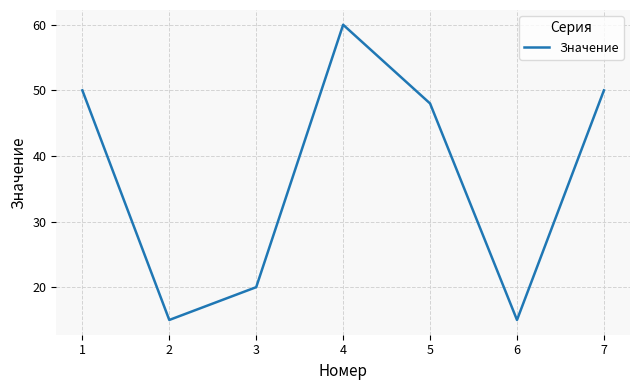

At which label is the value closest to 37?

5